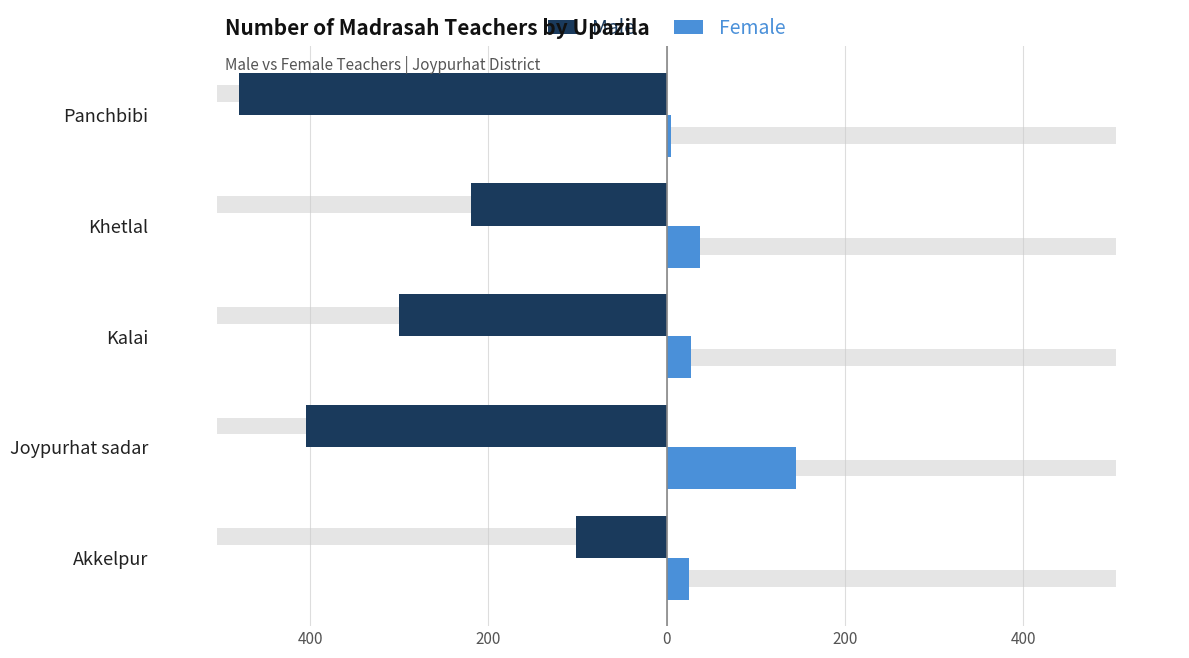

What is the difference between the highest and lowest values at 200?

327